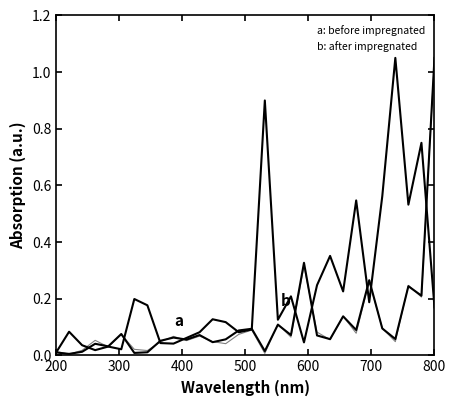

Reading right to left, what are all the values shown in this chart?

a: before impregnated: 1.1	0.2	0.2	0.1	0.1	0.3	0.1	0.1	0.1	0.1	0.3	0.1	0.1	0.0	0.1	0.1	0.1	0.0	0.1	0.1	0.1	0.1	0.0	0.0	0.1	0.0	0.0	0.0	0.0	0.0
b: after impregnated: 0.2	0.8	0.5	1.1	0.6	0.2	0.5	0.2	0.4	0.2	0.0	0.2	0.1	0.9	0.1	0.1	0.1	0.1	0.1	0.1	0.0	0.0	0.2	0.2	0.0	0.0	0.0	0.0	0.1	0.0